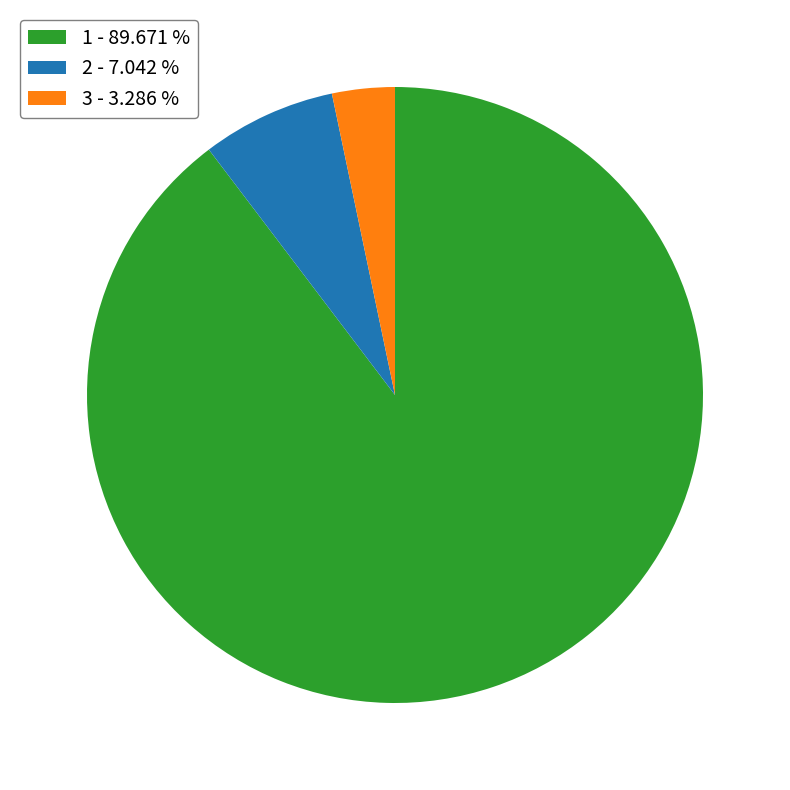

Which slice is the smallest?

3